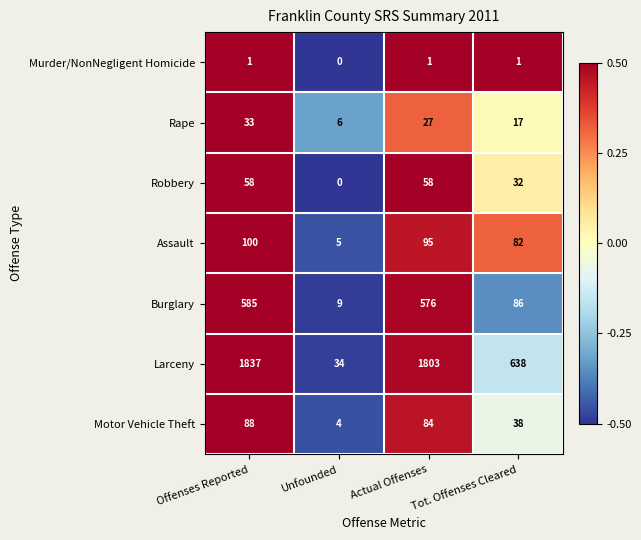

The value of Motor Vehicle Theft at Tot. Offenses Cleared is 38. True or false?

True